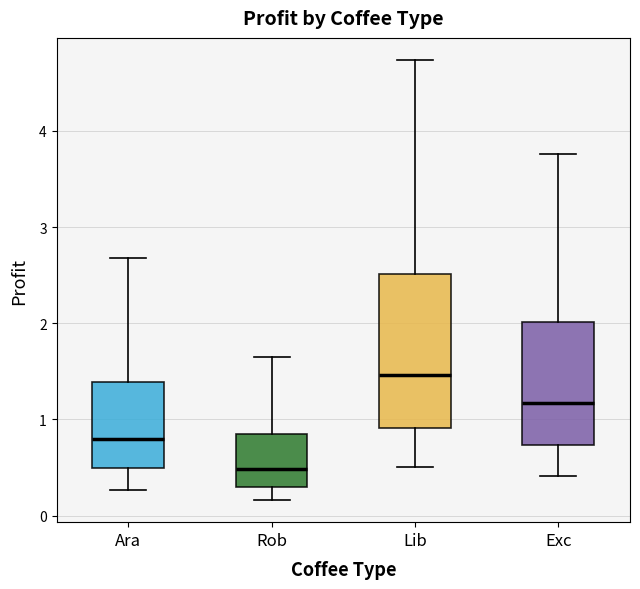

Reading left to right, read every box against the y-axis: the position of its median line, the range the box covers, and the ends of its whiskers. The values are not printed on the chart, so give them approximately, as read against the axis.

Ara: median 0.8, box 0.5 to 1.4, whiskers 0.3 to 2.7
Rob: median 0.5, box 0.3 to 0.8, whiskers 0.2 to 1.6
Lib: median 1.5, box 0.9 to 2.5, whiskers 0.5 to 4.7
Exc: median 1.2, box 0.7 to 2.0, whiskers 0.4 to 3.8